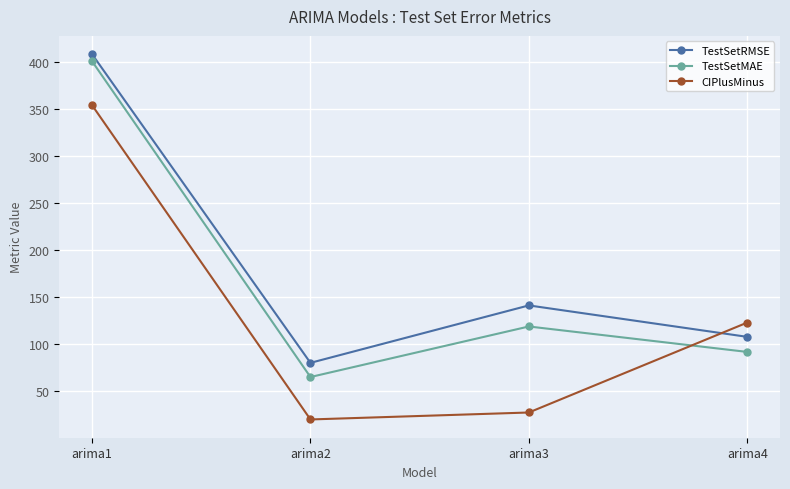

Between which two adjacent categories do CIPlusMinus and TestSetMAE first intersect?

arima3 and arima4